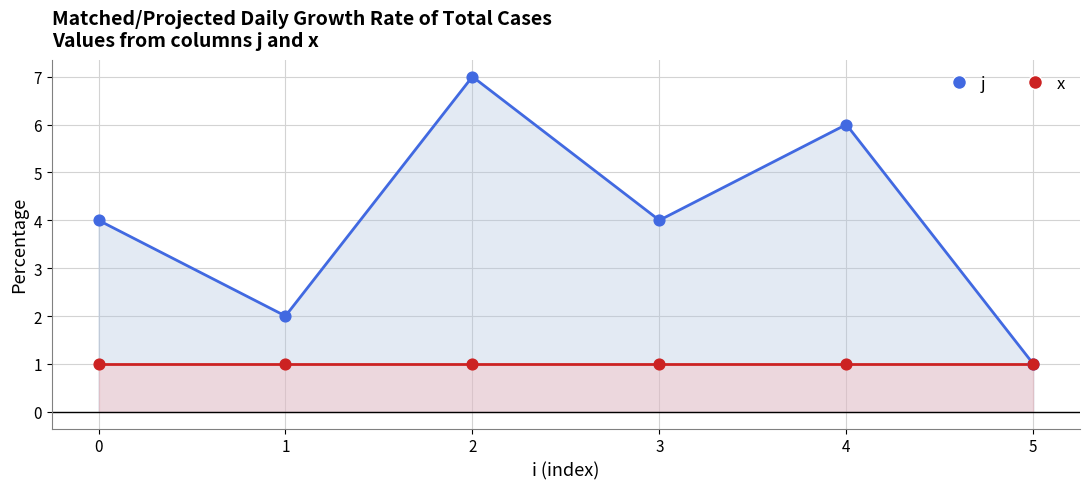

At how many categories does at least one series exceed 6?

1